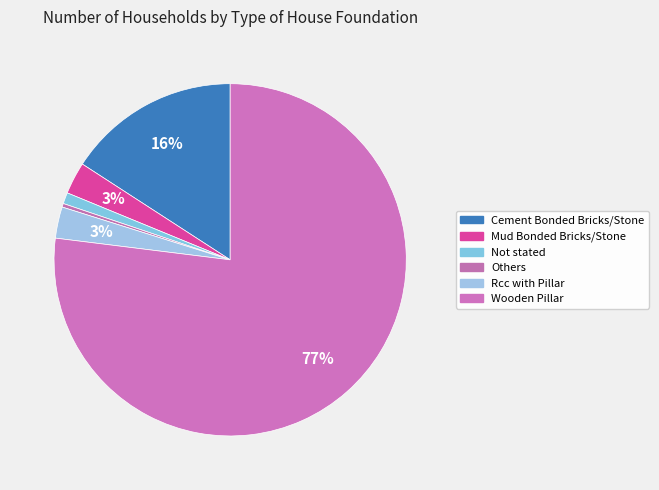

What percentage is the Rcc with Pillar slice, to the nearest percent?

3%